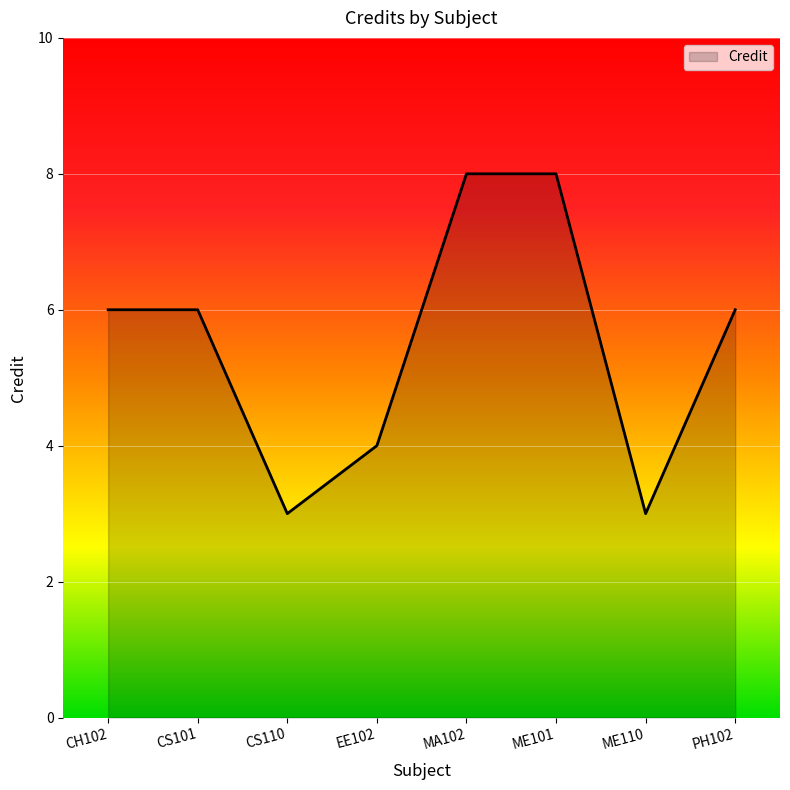

Reading left to right, what are all the values shown in this chart?

6	6	3	4	8	8	3	6